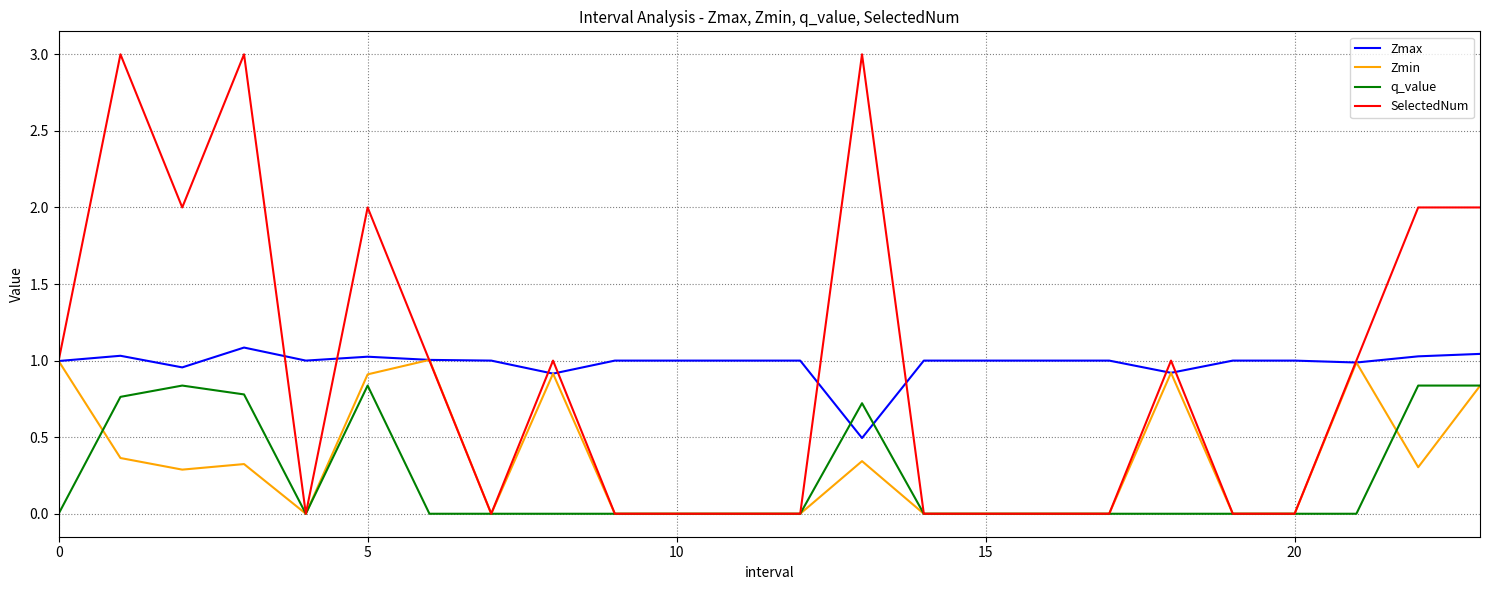

How many times do q_value and Zmax cross each other?

2